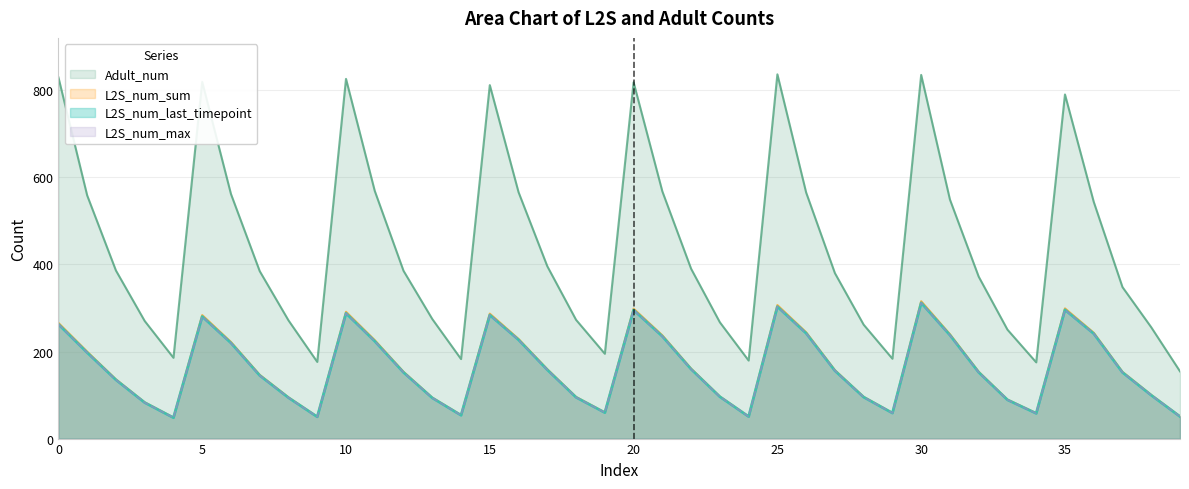

What is the value of the Adult_num point at the 15th from the left?

182.7